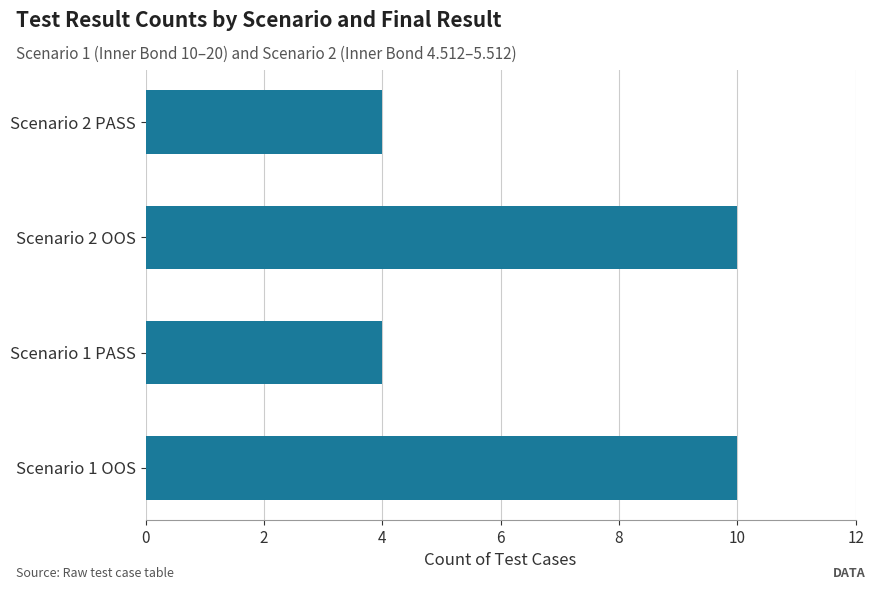

Reading bottom to top, extract all data points from this chart.

10	4	10	4